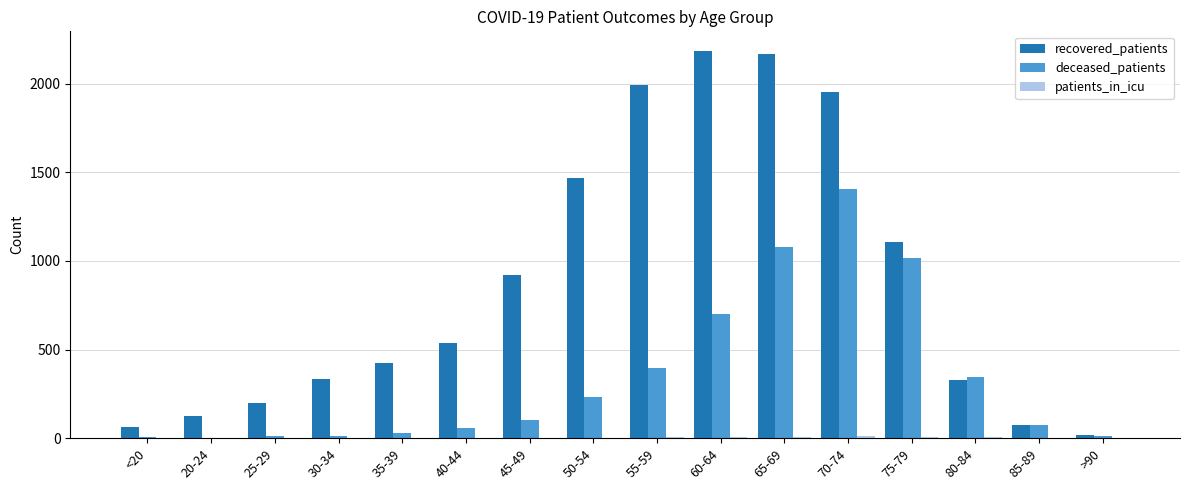

True or false: recovered_patients has a value of 1951 at 70-74.

True